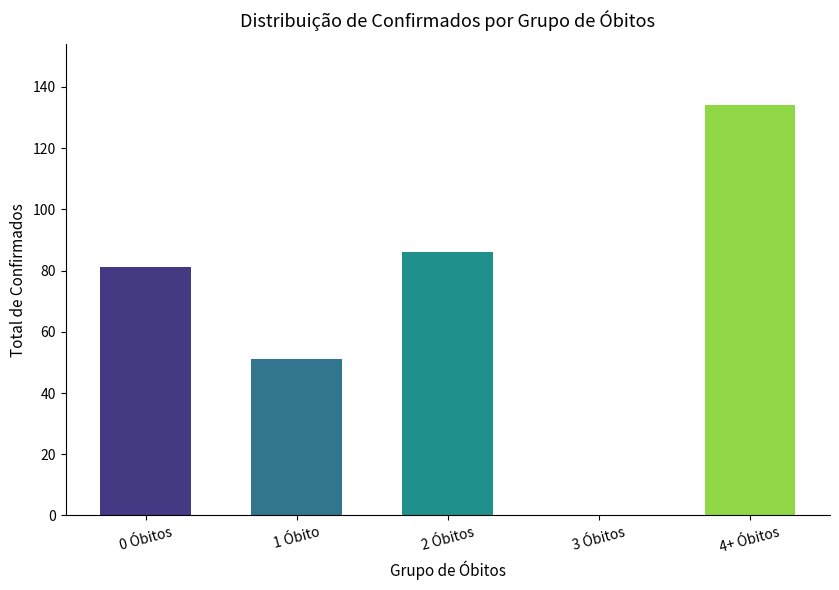

What is the change in value from 2 Óbitos to 3 Óbitos?

-86